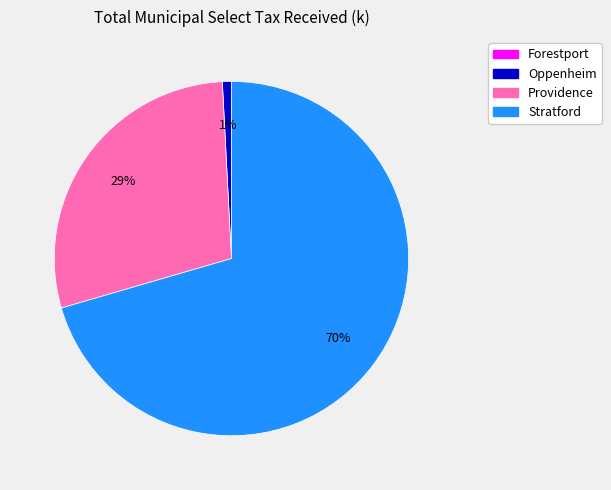

Which category accounts for the majority?

Stratford